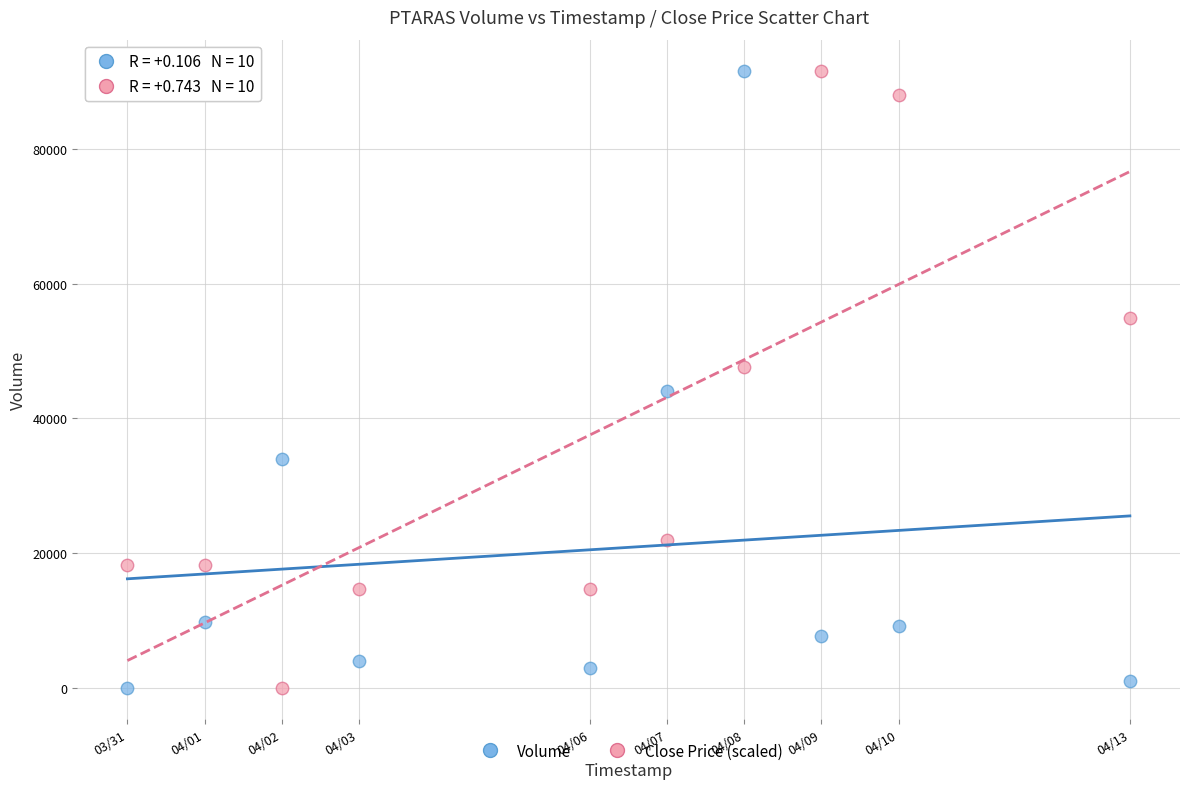

Across all data points, what is the range of Y values (max minus min)?

91600.0